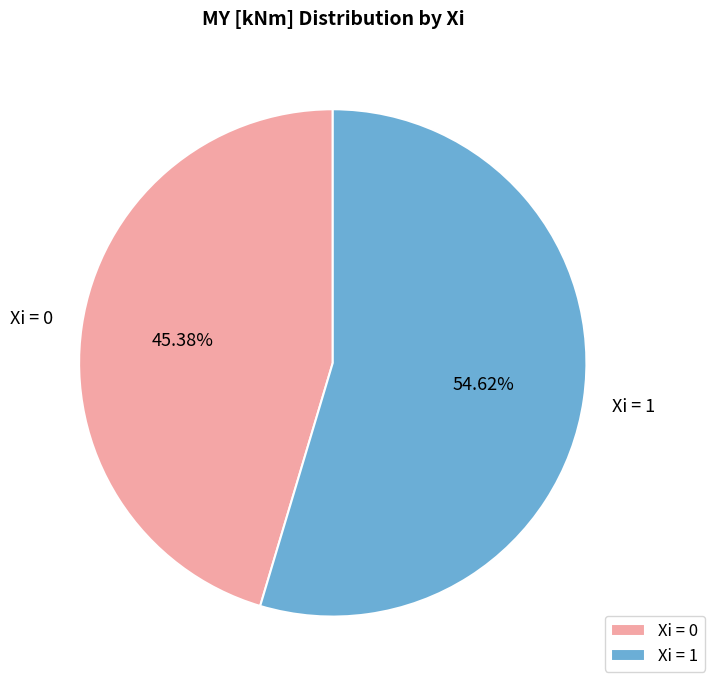

Is the sum of Xi = 0 and Xi = 1 greater than half?

Yes